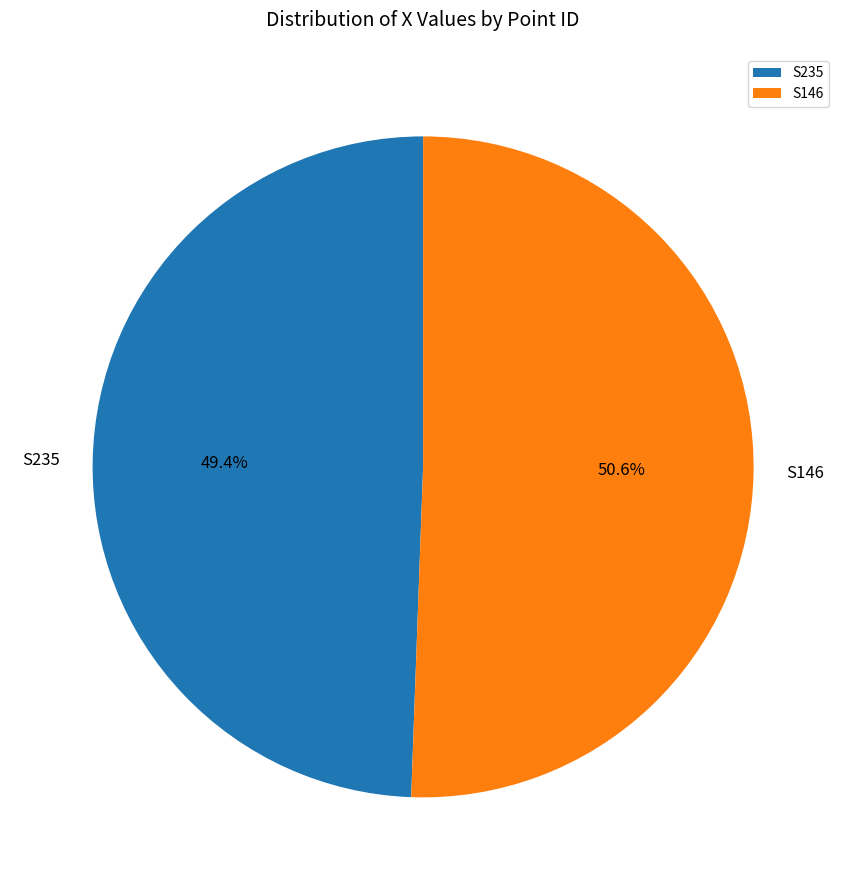

How many slices are in this pie chart?

2